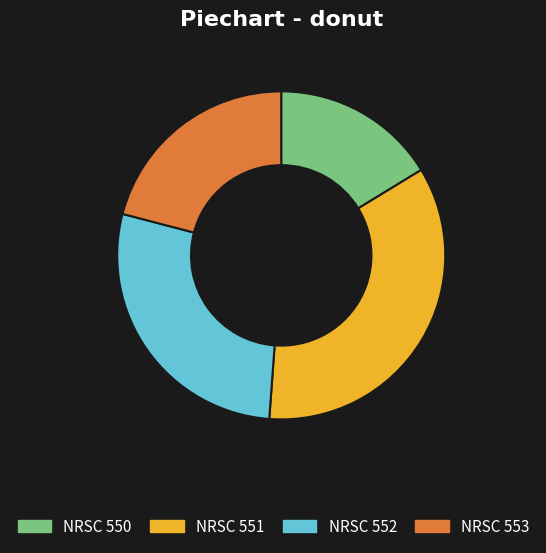

Is NRSC 552 the majority of the pie?

No